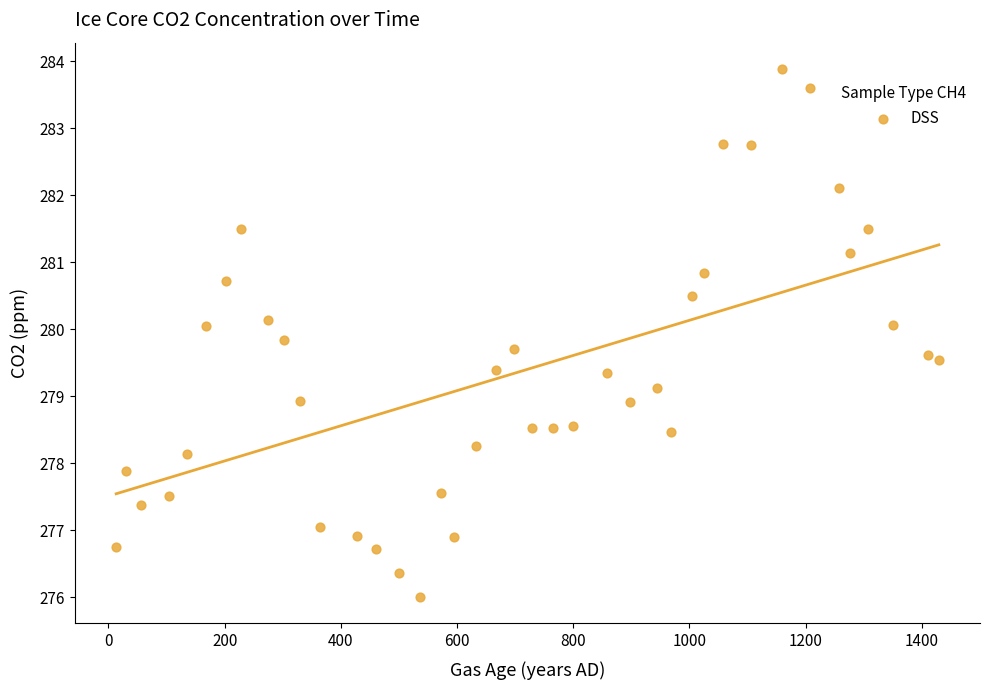

What is the range of X values (max minus min)?

1416.0